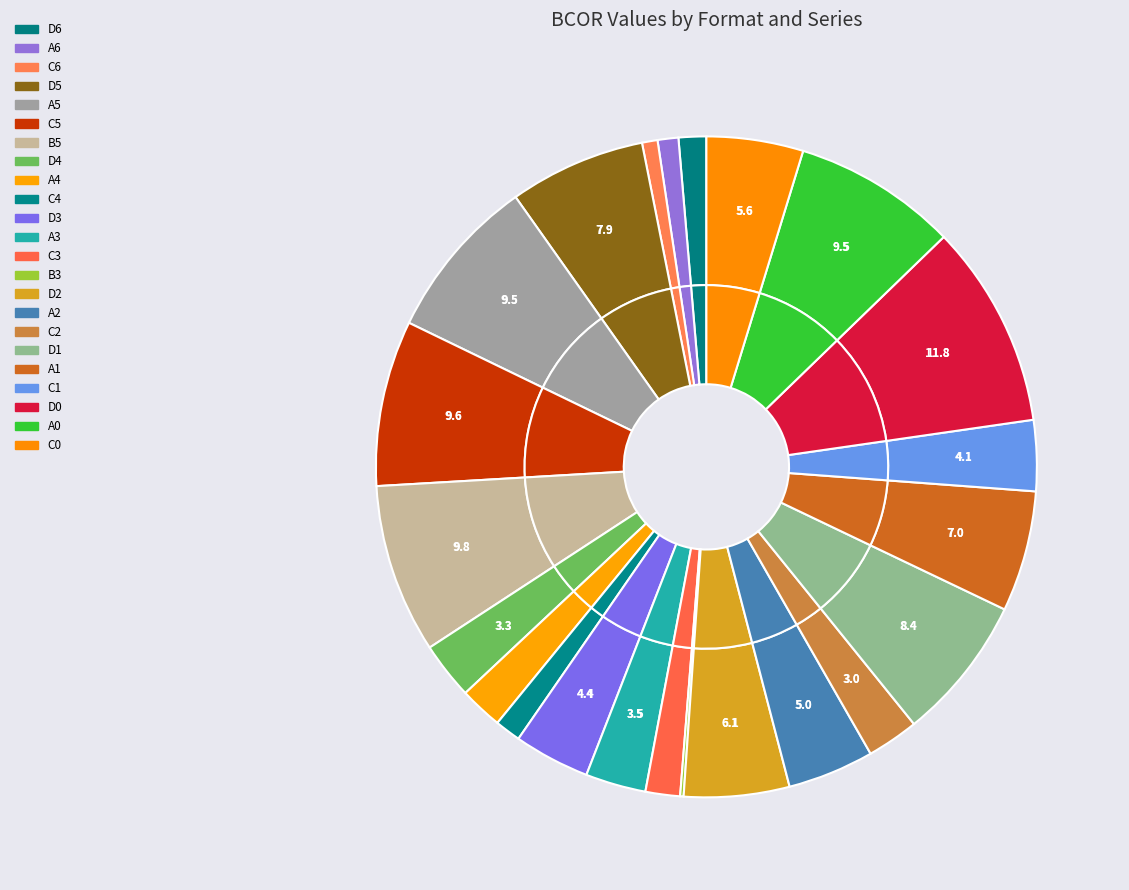

Does B4 represent more than half of the total?

No